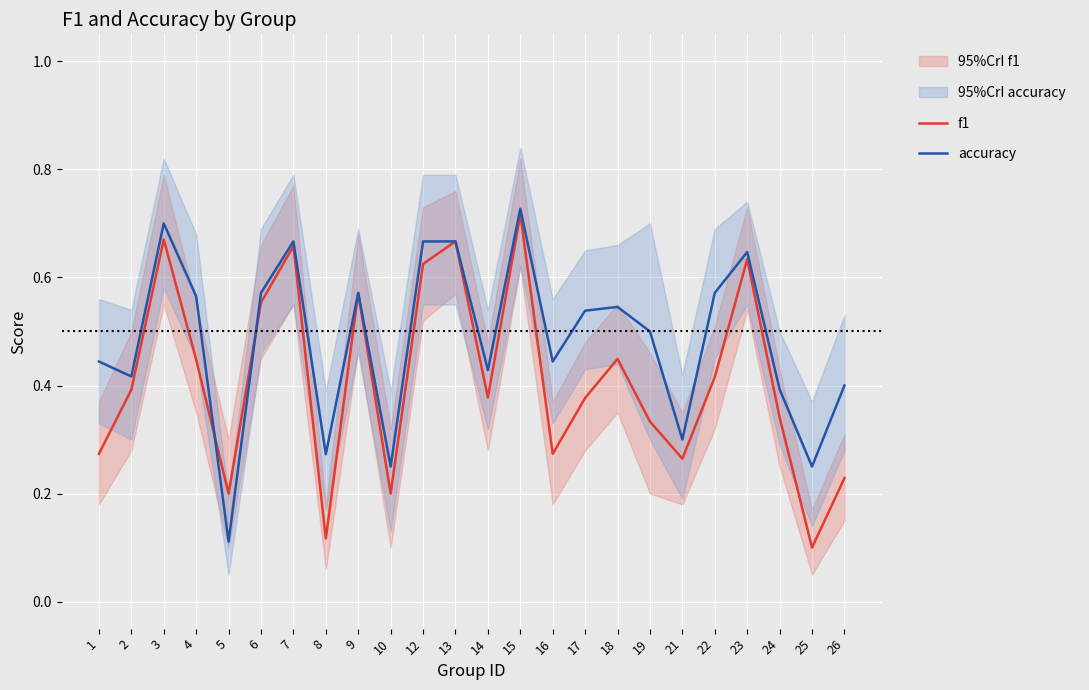

After their last crossing, which series has the higher values: f1 or accuracy?

accuracy